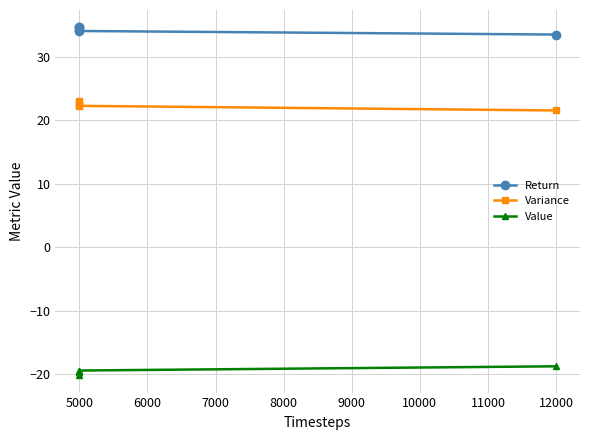

What are all the series names shown in the legend?

Return, Variance, Value